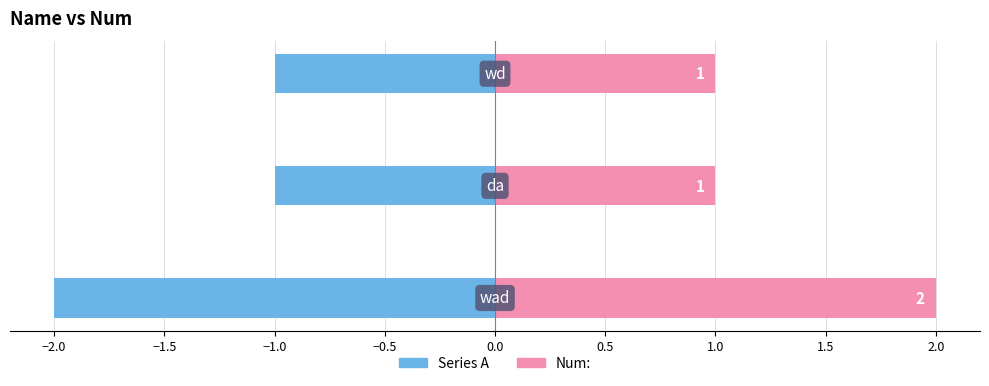

The Num: series shows 3 at −2.5. True or false?

False